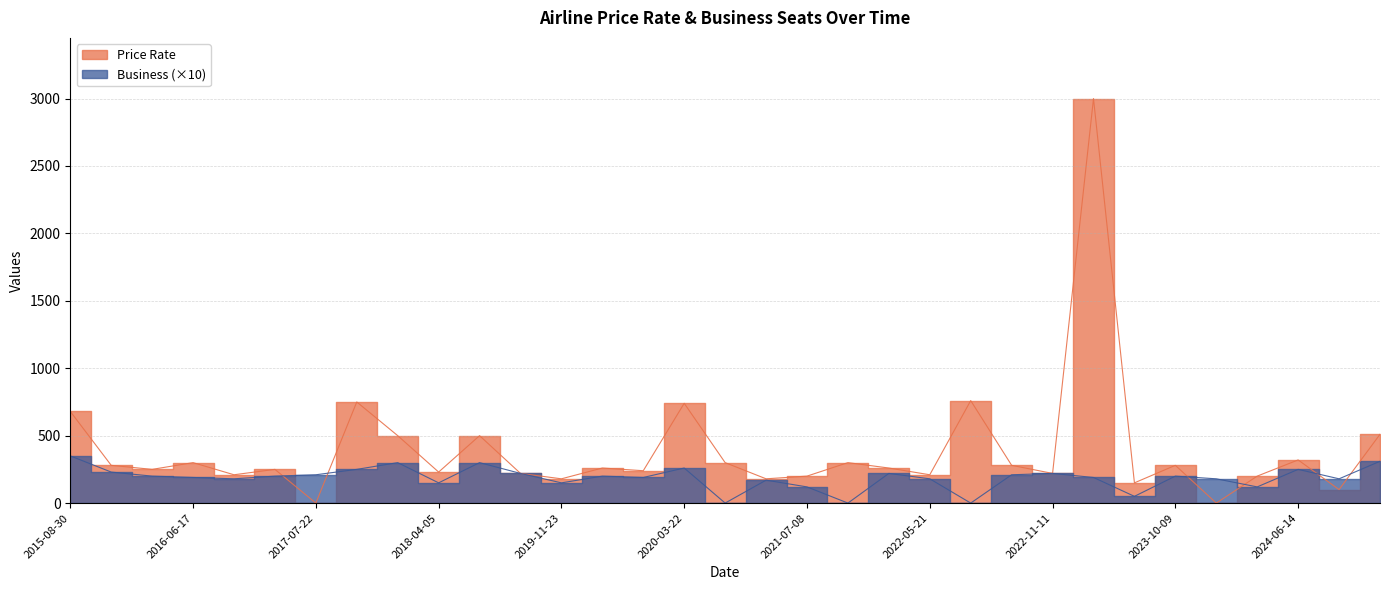

True or false: Business has a value of 157 at 2021-07-08.

False